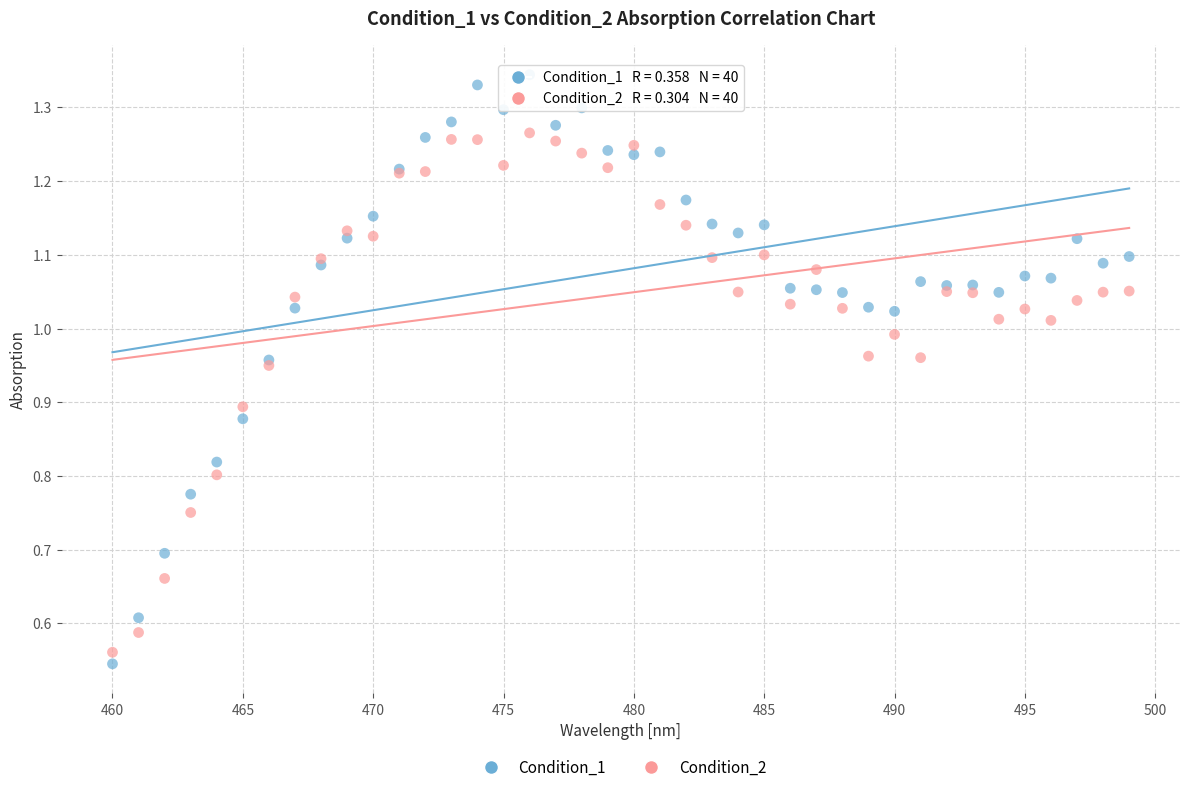

Which series has the largest Y range (max minus min)?

Condition_1